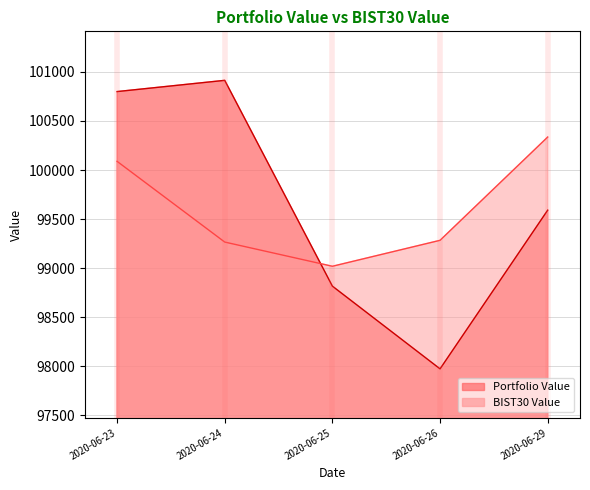

How many interior local valleys does the Portfolio Value series have?

1